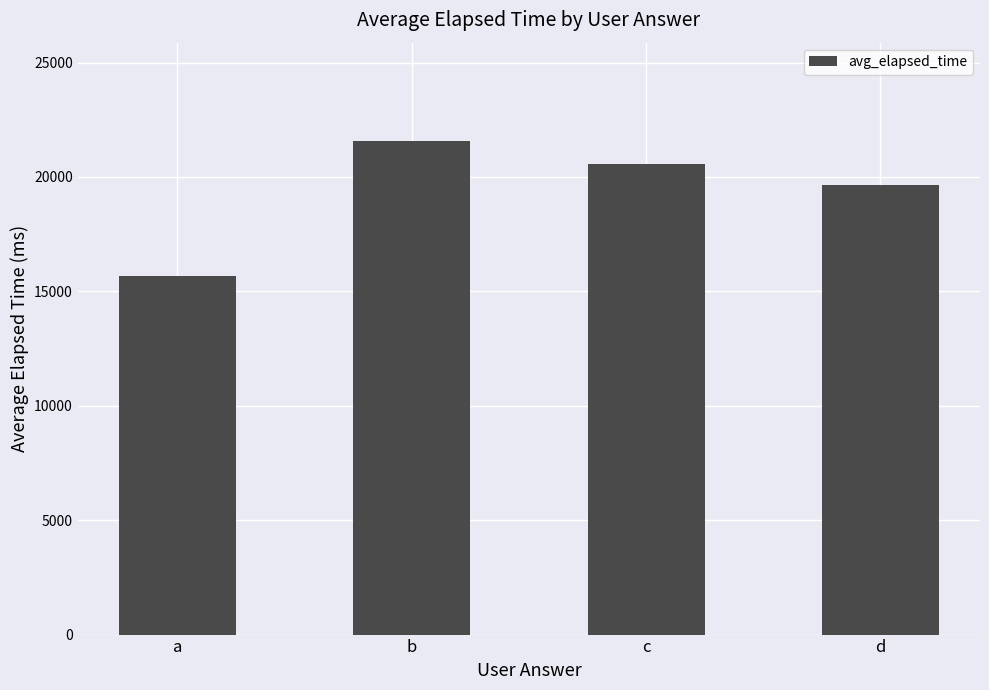

Which category has the lowest value across all series?

a